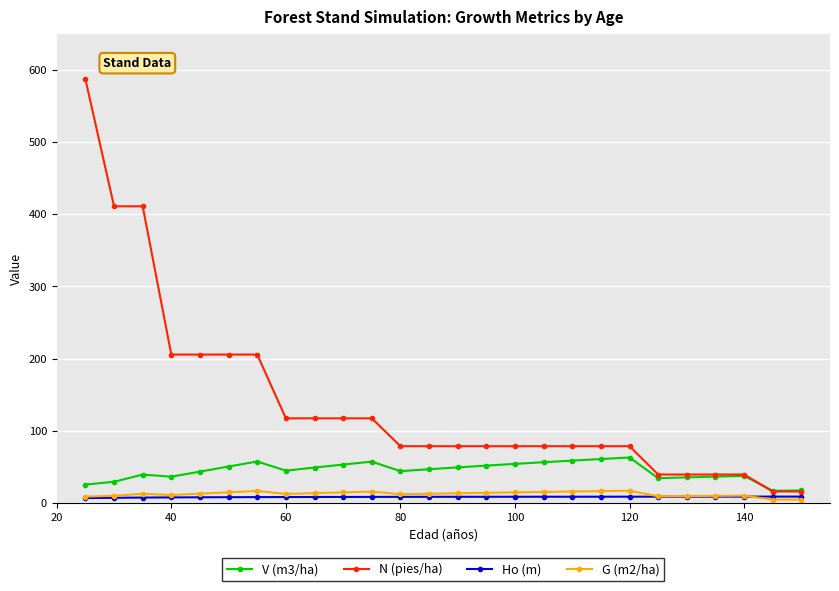

True or false: N (pies/ha) and Ho (m) cross at least once.

False